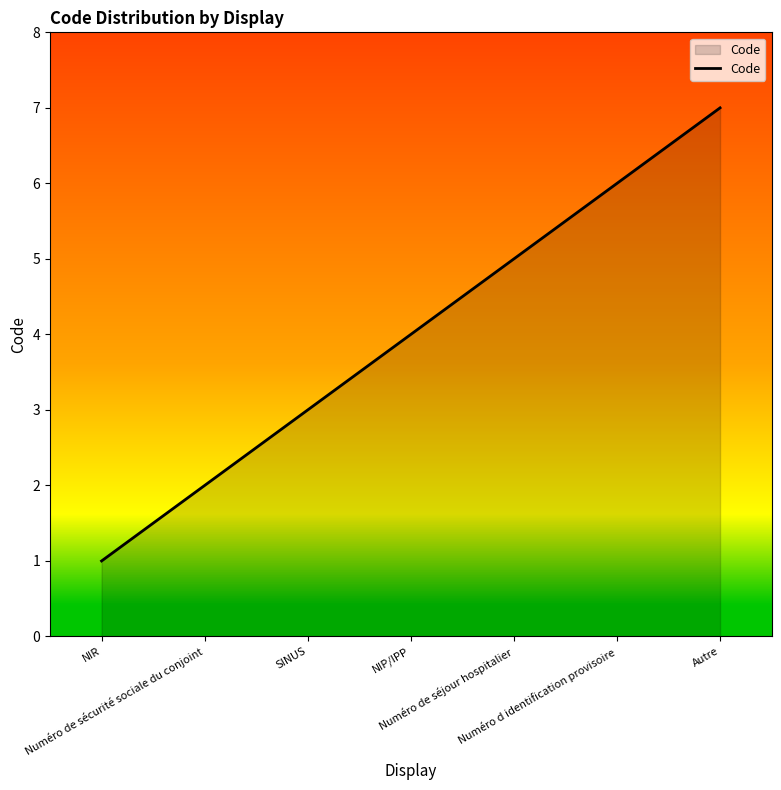

What is the greatest value displayed?

7